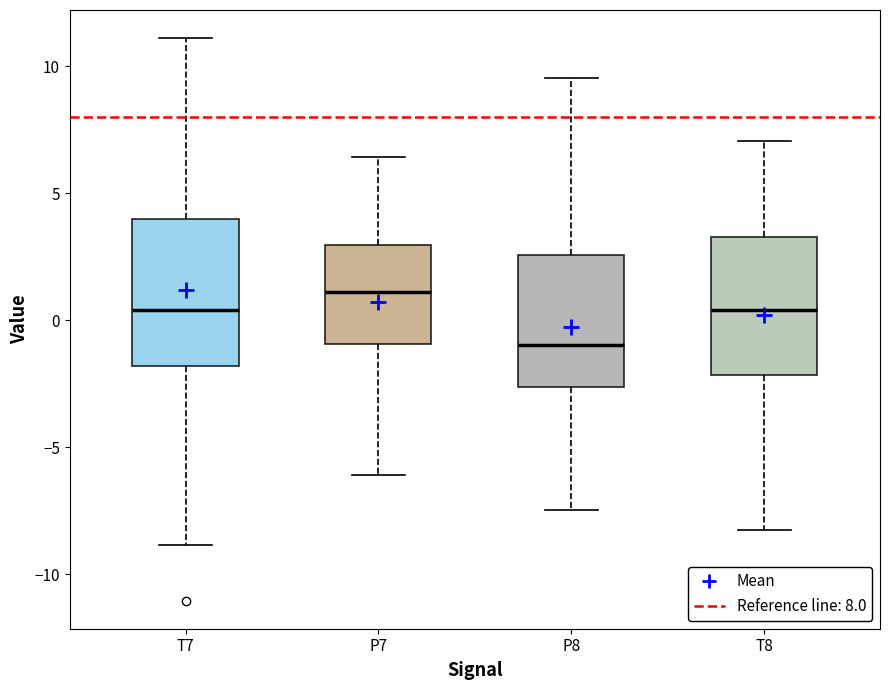

Where does the median line of the box for T7 sit on the y-axis? The values are not printed on the chart, so give them approximately, as read against the axis.

0.5